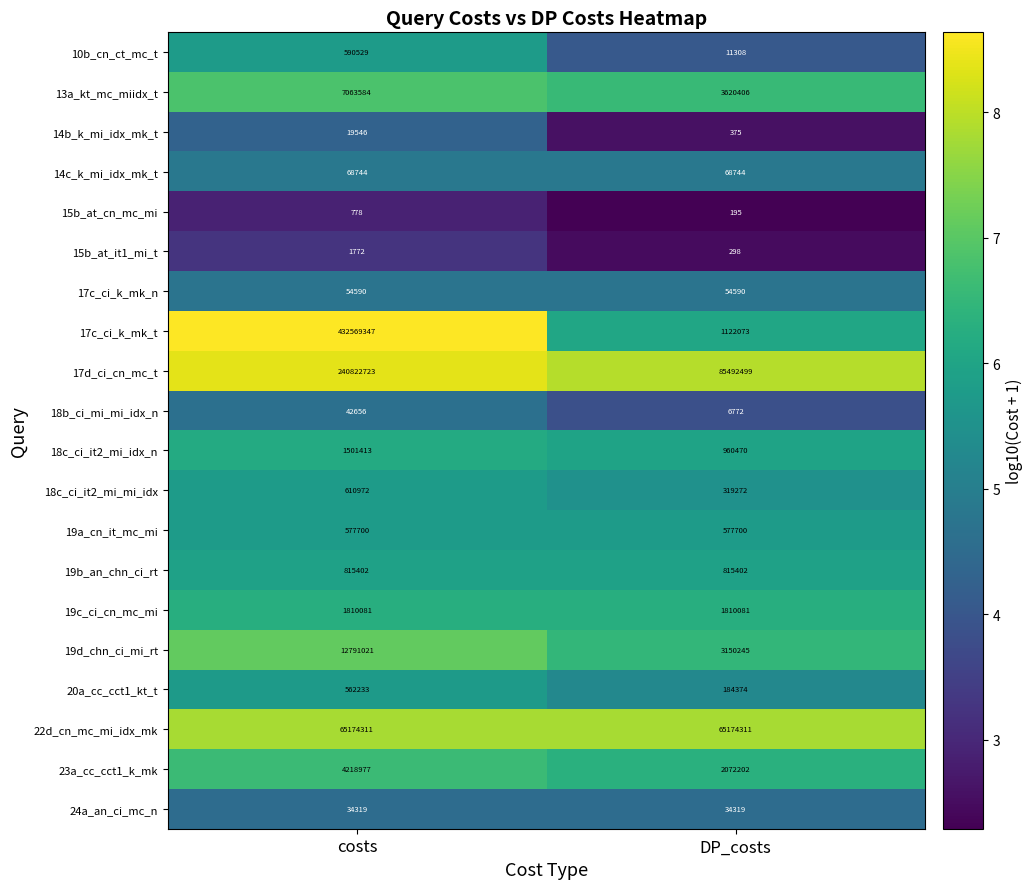

What is the difference between the 10b_cn_ct_mc_t values at costs and DP_costs?

579221